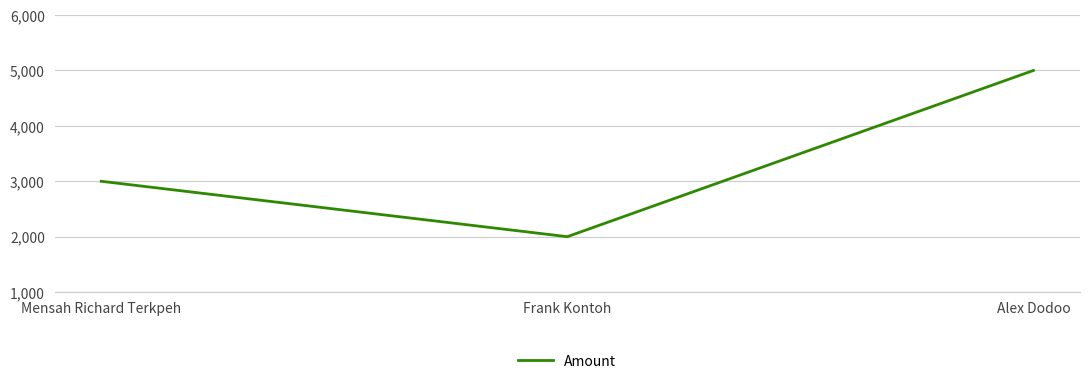

What is the sum of the values at Alex Dodoo and Mensah Richard Terkpeh?

8000